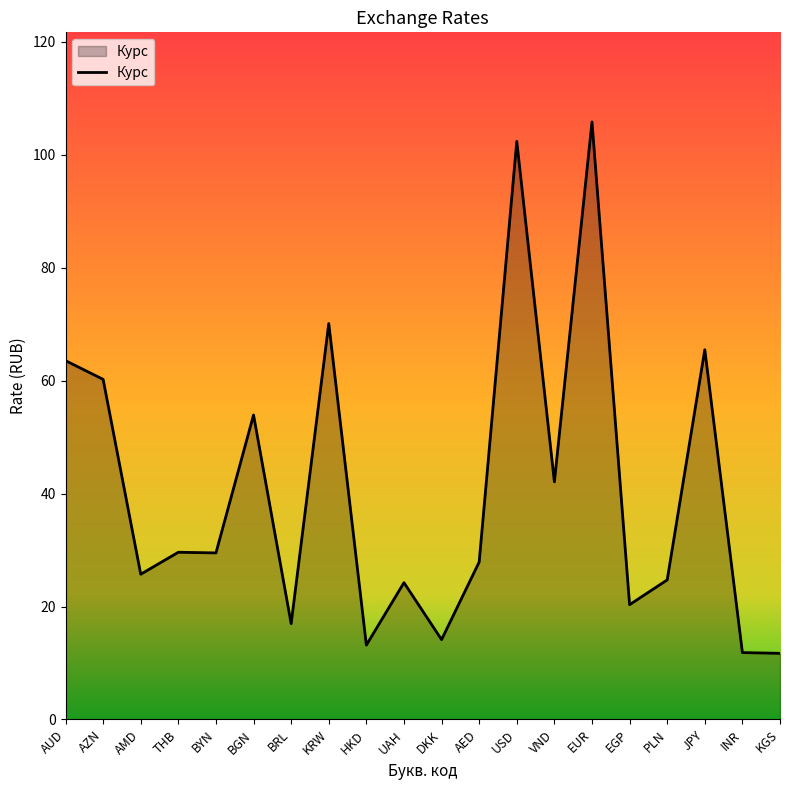

What position from the right is AMD?

18